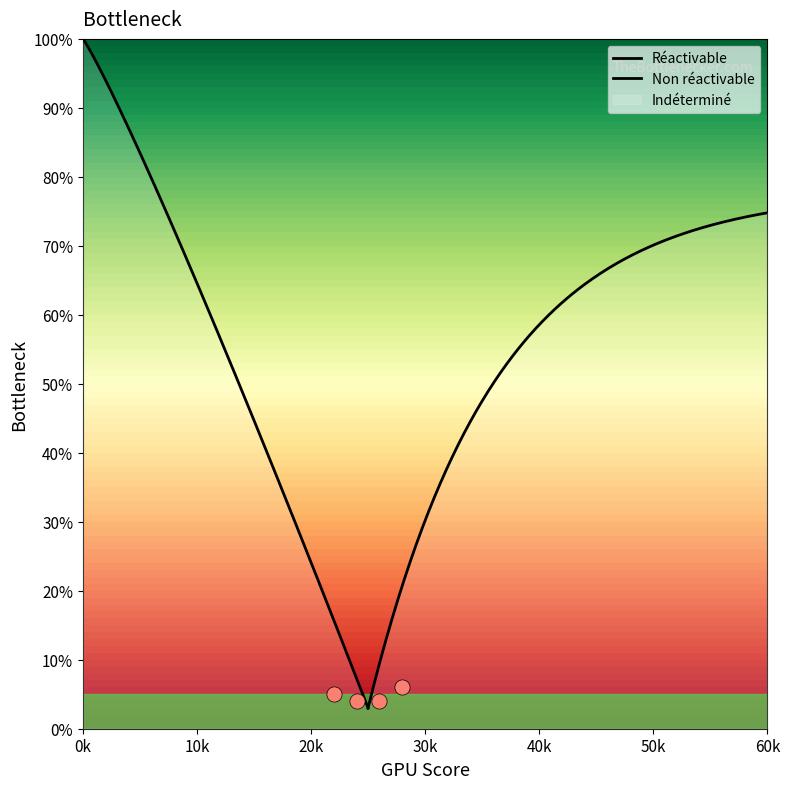

Between Indéterminé and Réactivable, which is larger?

Indéterminé